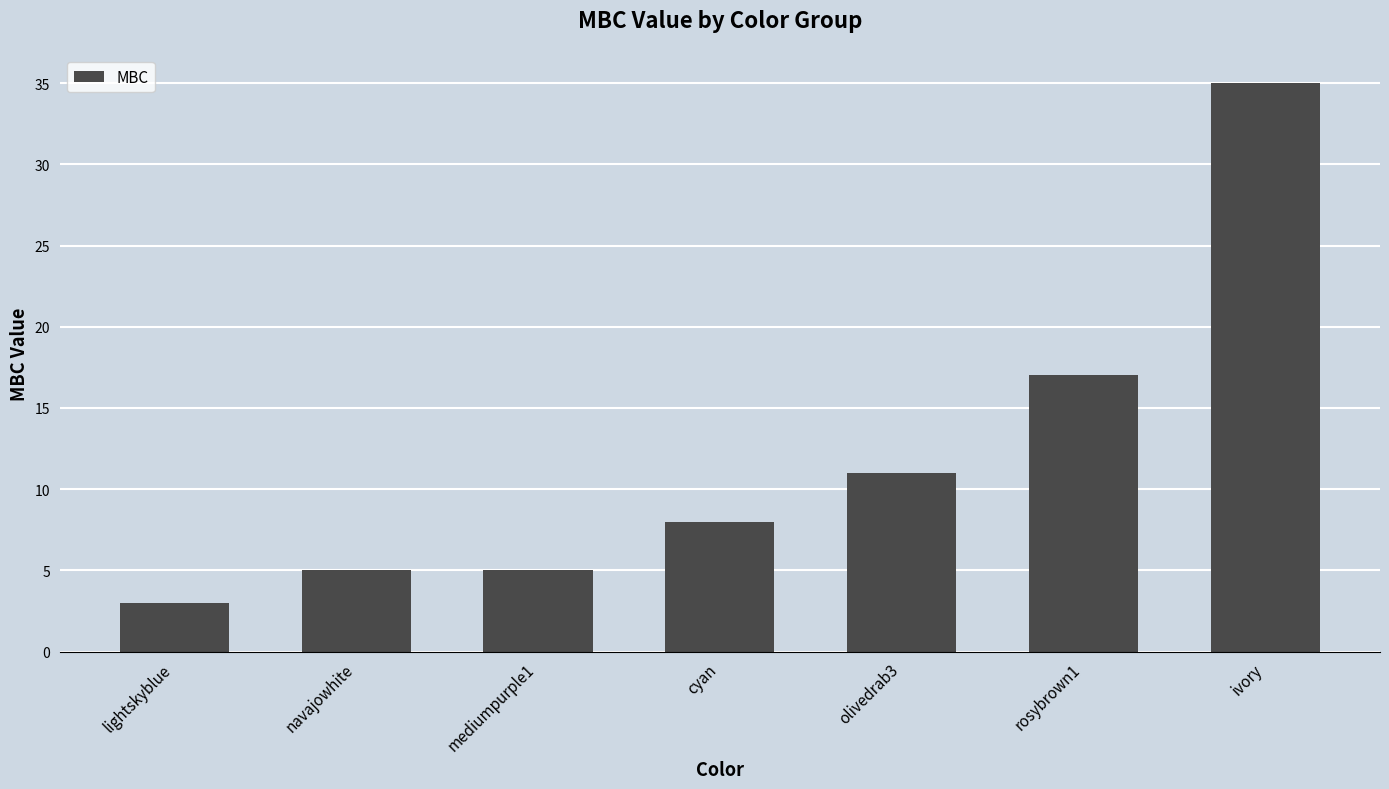

How many bars are there in total?

7